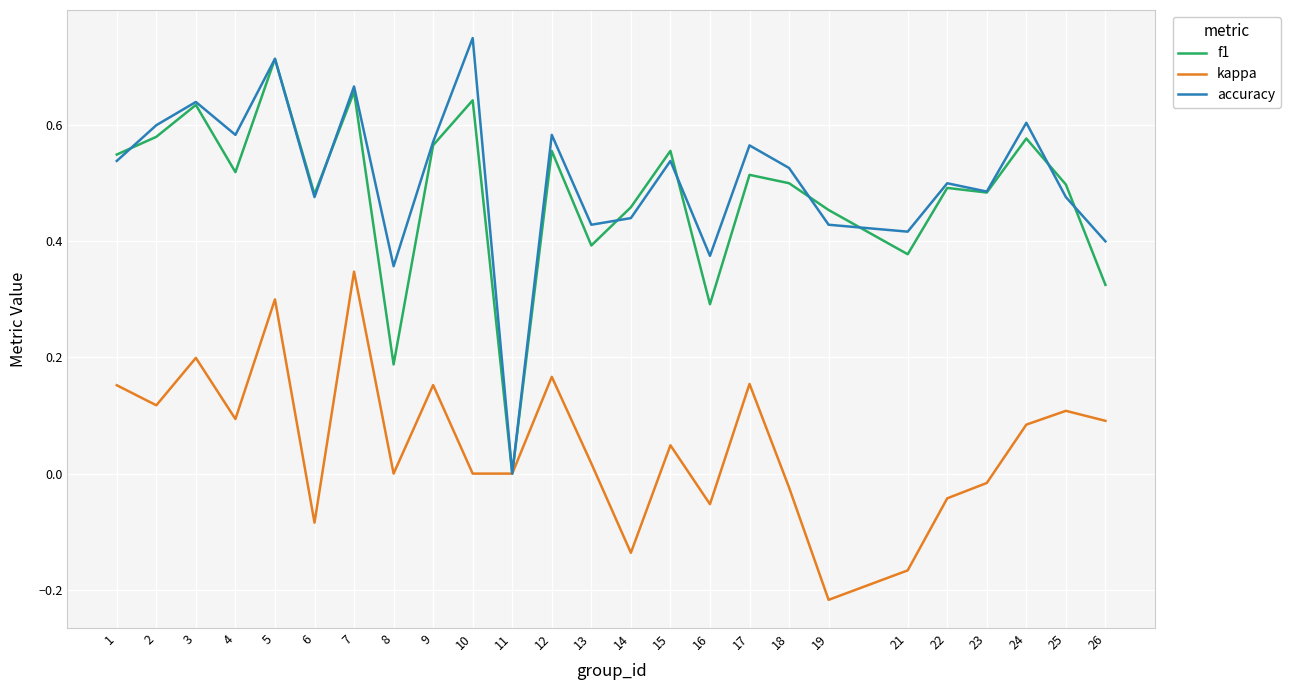

True or false: f1 has a value of 0.9 at 1.

False